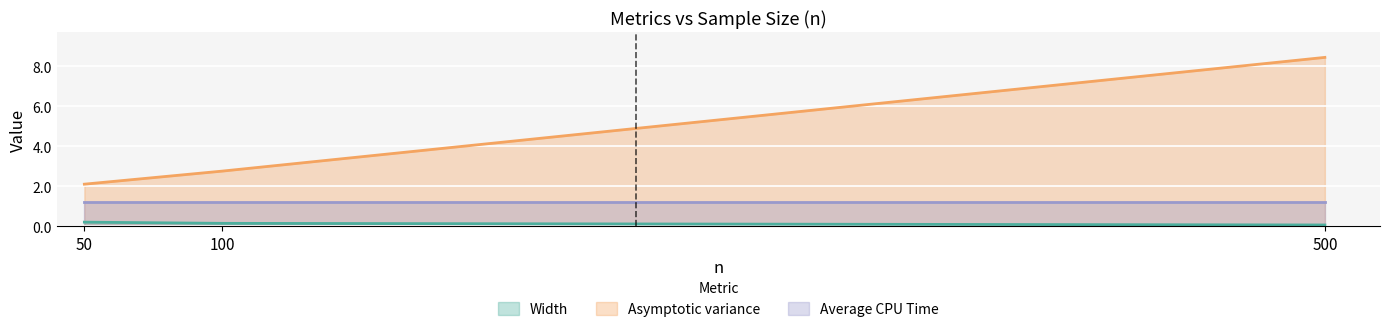

What is the average value of the Asymptotic variance series?

4.4